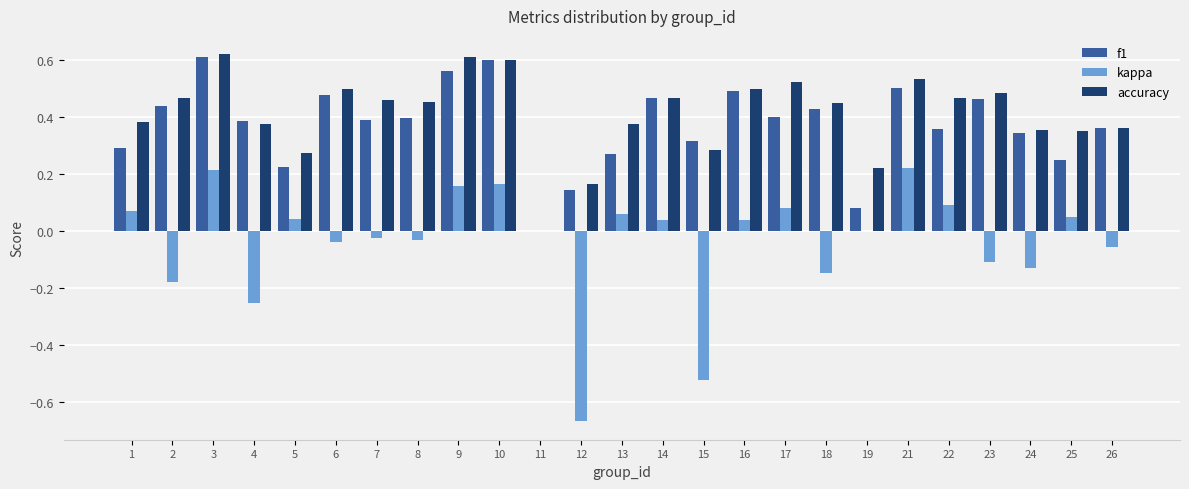

How many series are shown in this chart?

3